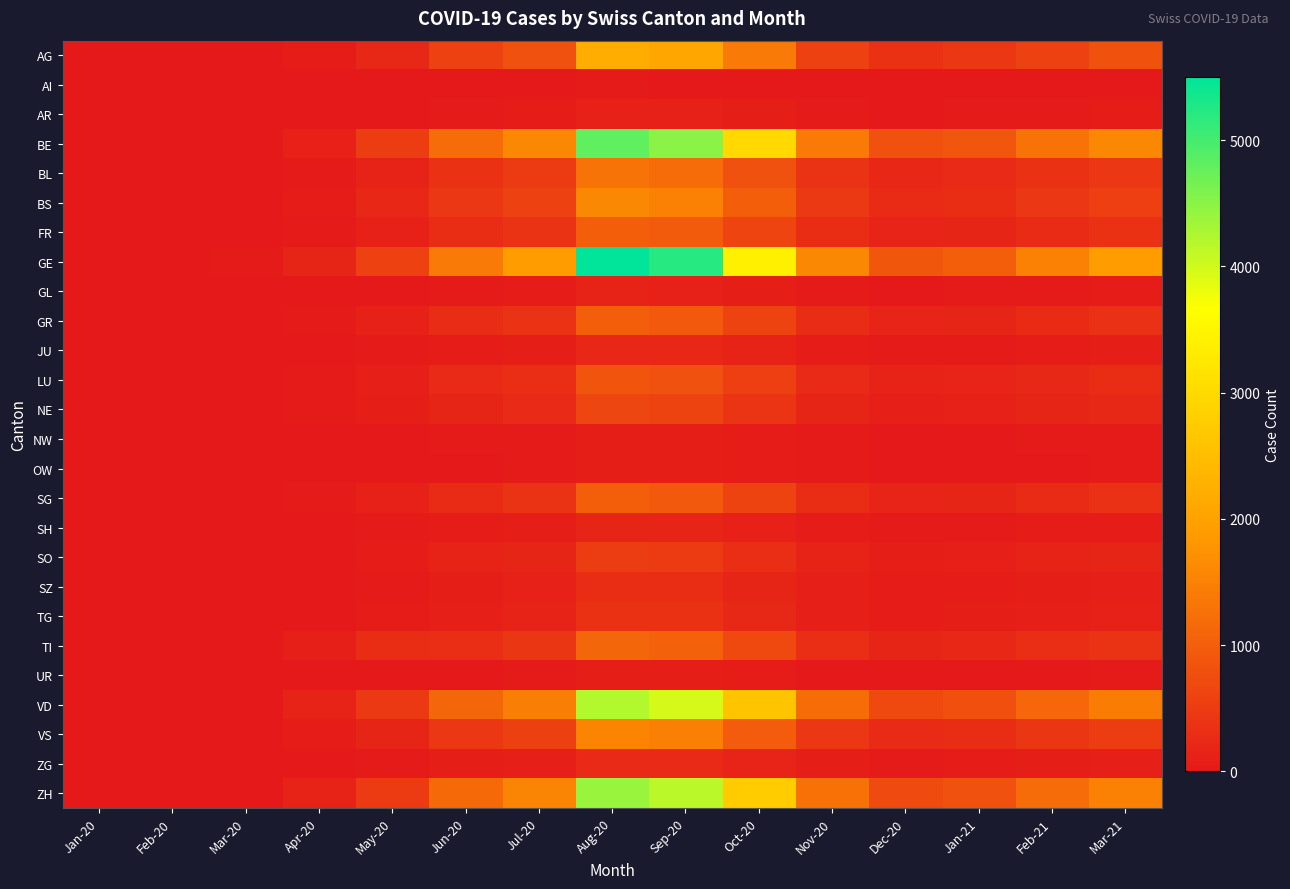

Reading left to right, transcribe all the data shown in this chart.

AG: Jan-20=0	Feb-20=0	Mar-20=3	Apr-20=55	May-20=220	Jun-20=600	Jul-20=800	Aug-20=2200	Sep-20=2100	Oct-20=1400	Nov-20=600	Dec-20=350	Jan-21=450	Feb-21=600	Mar-21=820
AI: Jan-20=0	Feb-20=0	Mar-20=0	Apr-20=2	May-20=5	Jun-20=8	Jul-20=10	Aug-20=25	Sep-20=20	Oct-20=15	Nov-20=8	Dec-20=5	Jan-21=6	Feb-21=8	Mar-21=12
AR: Jan-20=0	Feb-20=0	Mar-20=1	Apr-20=8	May-20=20	Jun-20=40	Jul-20=55	Aug-20=120	Sep-20=110	Oct-20=80	Nov-20=35	Dec-20=20	Jan-21=25	Feb-21=35	Mar-21=50
BE: Jan-20=0	Feb-20=0	Mar-20=15	Apr-20=120	May-20=500	Jun-20=1200	Jul-20=1600	Aug-20=4800	Sep-20=4500	Oct-20=3000	Nov-20=1400	Dec-20=800	Jan-21=900	Feb-21=1300	Mar-21=1600
BL: Jan-20=0	Feb-20=0	Mar-20=5	Apr-20=40	May-20=150	Jun-20=350	Jul-20=480	Aug-20=1300	Sep-20=1200	Oct-20=800	Nov-20=370	Dec-20=210	Jan-21=240	Feb-21=350	Mar-21=440
BS: Jan-20=0	Feb-20=0	Mar-20=8	Apr-20=60	May-20=200	Jun-20=450	Jul-20=600	Aug-20=1600	Sep-20=1500	Oct-20=1000	Nov-20=460	Dec-20=260	Jan-21=300	Feb-21=440	Mar-21=550
FR: Jan-20=0	Feb-20=0	Mar-20=4	Apr-20=30	May-20=110	Jun-20=280	Jul-20=370	Aug-20=1000	Sep-20=950	Oct-20=630	Nov-20=290	Dec-20=165	Jan-21=190	Feb-21=275	Mar-21=345
GE: Jan-20=0	Feb-20=0	Mar-20=30	Apr-20=180	May-20=600	Jun-20=1400	Jul-20=1900	Aug-20=5500	Sep-20=5200	Oct-20=3400	Nov-20=1600	Dec-20=900	Jan-21=1000	Feb-21=1500	Mar-21=1900
GL: Jan-20=0	Feb-20=0	Mar-20=1	Apr-20=6	May-20=18	Jun-20=38	Jul-20=50	Aug-20=130	Sep-20=120	Oct-20=80	Nov-20=37	Dec-20=21	Jan-21=24	Feb-21=35	Mar-21=44
GR: Jan-20=0	Feb-20=0	Mar-20=5	Apr-20=35	May-20=120	Jun-20=280	Jul-20=370	Aug-20=1000	Sep-20=940	Oct-20=620	Nov-20=290	Dec-20=165	Jan-21=185	Feb-21=270	Mar-21=340
JU: Jan-20=0	Feb-20=0	Mar-20=1	Apr-20=8	May-20=25	Jun-20=60	Jul-20=80	Aug-20=210	Sep-20=200	Oct-20=130	Nov-20=60	Dec-20=35	Jan-21=40	Feb-21=58	Mar-21=73
LU: Jan-20=0	Feb-20=0	Mar-20=4	Apr-20=30	May-20=100	Jun-20=240	Jul-20=320	Aug-20=860	Sep-20=810	Oct-20=540	Nov-20=250	Dec-20=142	Jan-21=160	Feb-21=233	Mar-21=293
NE: Jan-20=0	Feb-20=0	Mar-20=3	Apr-20=22	May-20=75	Jun-20=180	Jul-20=240	Aug-20=650	Sep-20=610	Oct-20=405	Nov-20=187	Dec-20=107	Jan-21=120	Feb-21=175	Mar-21=220
NW: Jan-20=0	Feb-20=0	Mar-20=0	Apr-20=3	May-20=10	Jun-20=24	Jul-20=32	Aug-20=85	Sep-20=80	Oct-20=53	Nov-20=25	Dec-20=14	Jan-21=16	Feb-21=23	Mar-21=29
OW: Jan-20=0	Feb-20=0	Mar-20=0	Apr-20=3	May-20=9	Jun-20=21	Jul-20=28	Aug-20=75	Sep-20=71	Oct-20=47	Nov-20=22	Dec-20=12	Jan-21=14	Feb-21=20	Mar-21=26
SG: Jan-20=0	Feb-20=0	Mar-20=5	Apr-20=35	May-20=117	Jun-20=277	Jul-20=369	Aug-20=990	Sep-20=934	Oct-20=619	Nov-20=286	Dec-20=162	Jan-21=183	Feb-21=267	Mar-21=336
SH: Jan-20=0	Feb-20=0	Mar-20=1	Apr-20=7	May-20=22	Jun-20=52	Jul-20=69	Aug-20=186	Sep-20=175	Oct-20=116	Nov-20=54	Dec-20=30	Jan-21=34	Feb-21=50	Mar-21=63
SO: Jan-20=0	Feb-20=0	Mar-20=2	Apr-20=18	May-20=60	Jun-20=142	Jul-20=189	Aug-20=508	Sep-20=479	Oct-20=318	Nov-20=147	Dec-20=83	Jan-21=94	Feb-21=137	Mar-21=172
SZ: Jan-20=0	Feb-20=0	Mar-20=1	Apr-20=10	May-20=35	Jun-20=83	Jul-20=110	Aug-20=297	Sep-20=280	Oct-20=186	Nov-20=86	Dec-20=49	Jan-21=55	Feb-21=80	Mar-21=101
TG: Jan-20=0	Feb-20=0	Mar-20=2	Apr-20=13	May-20=43	Jun-20=102	Jul-20=136	Aug-20=365	Sep-20=344	Oct-20=228	Nov-20=105	Dec-20=60	Jan-21=68	Feb-21=98	Mar-21=124
TI: Jan-20=0	Feb-20=0	Mar-20=15	Apr-20=100	May-20=280	Jun-20=320	Jul-20=420	Aug-20=1100	Sep-20=1050	Oct-20=700	Nov-20=320	Dec-20=185	Jan-21=210	Feb-21=305	Mar-21=385
UR: Jan-20=0	Feb-20=0	Mar-20=0	Apr-20=3	May-20=9	Jun-20=20	Jul-20=27	Aug-20=73	Sep-20=69	Oct-20=46	Nov-20=21	Dec-20=12	Jan-21=14	Feb-21=20	Mar-21=25
VD: Jan-20=0	Feb-20=0	Mar-20=20	Apr-20=140	May-20=470	Jun-20=1100	Jul-20=1460	Aug-20=4200	Sep-20=3960	Oct-20=2620	Nov-20=1210	Dec-20=690	Jan-21=780	Feb-21=1130	Mar-21=1430
VS: Jan-20=0	Feb-20=0	Mar-20=8	Apr-20=55	May-20=185	Jun-20=435	Jul-20=580	Aug-20=1560	Sep-20=1470	Oct-20=975	Nov-20=450	Dec-20=256	Jan-21=289	Feb-21=421	Mar-21=530
ZG: Jan-20=0	Feb-20=0	Mar-20=1	Apr-20=9	May-20=30	Jun-20=71	Jul-20=94	Aug-20=253	Sep-20=239	Oct-20=158	Nov-20=73	Dec-20=41	Jan-21=47	Feb-21=68	Mar-21=86
ZH: Jan-20=0	Feb-20=0	Mar-20=18	Apr-20=130	May-20=480	Jun-20=1150	Jul-20=1530	Aug-20=4400	Sep-20=4150	Oct-20=2750	Nov-20=1270	Dec-20=722	Jan-21=815	Feb-21=1185	Mar-21=1490